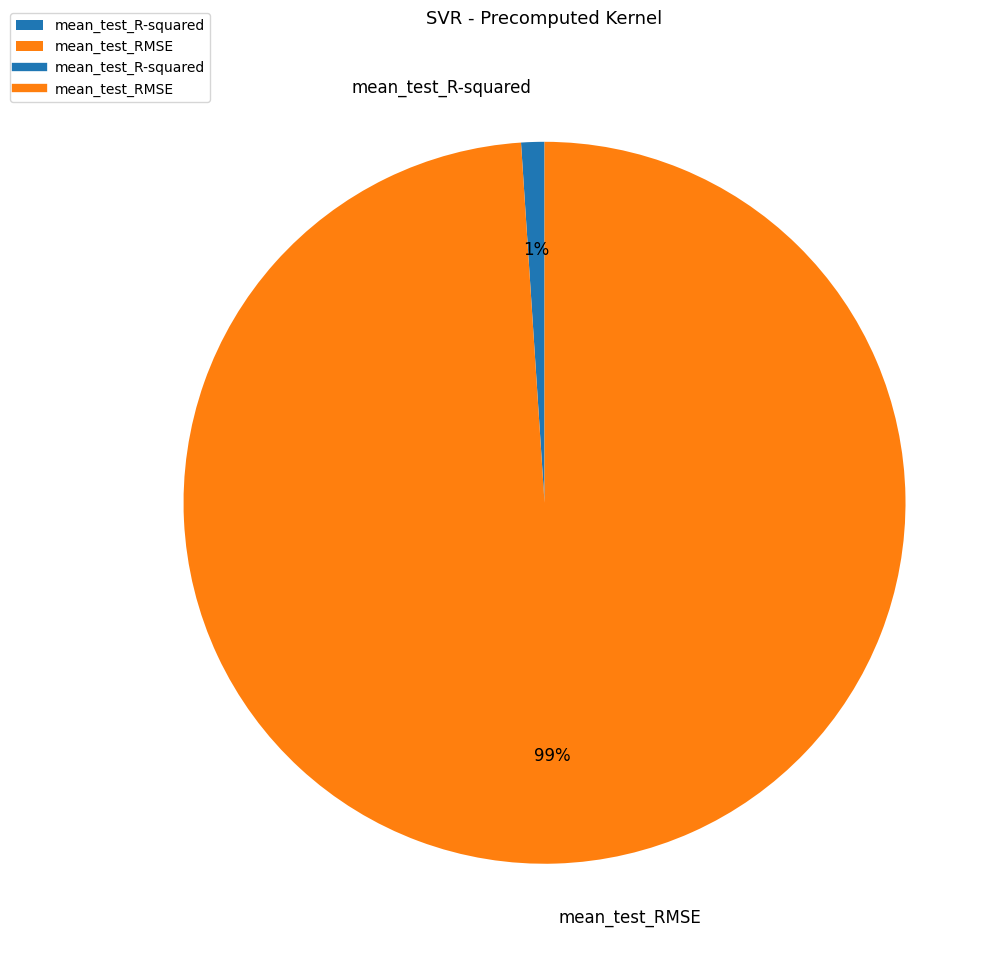

Which has a higher value, mean_test_RMSE or mean_test_R-squared?

mean_test_RMSE